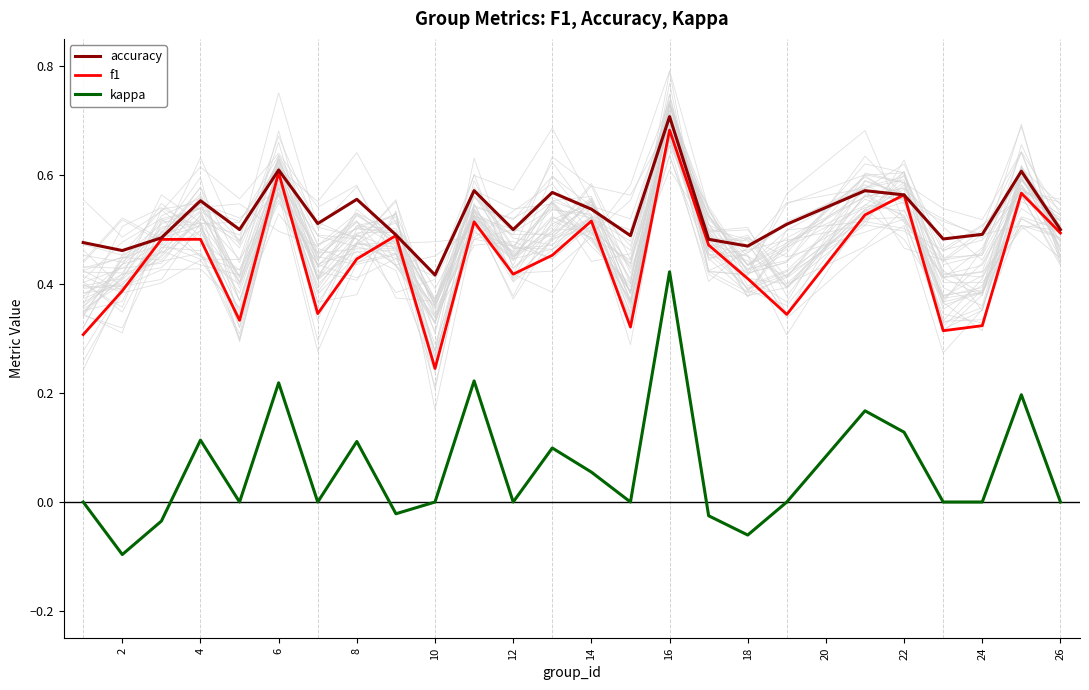

Count the accuracy values in the range 0 to 1.

25